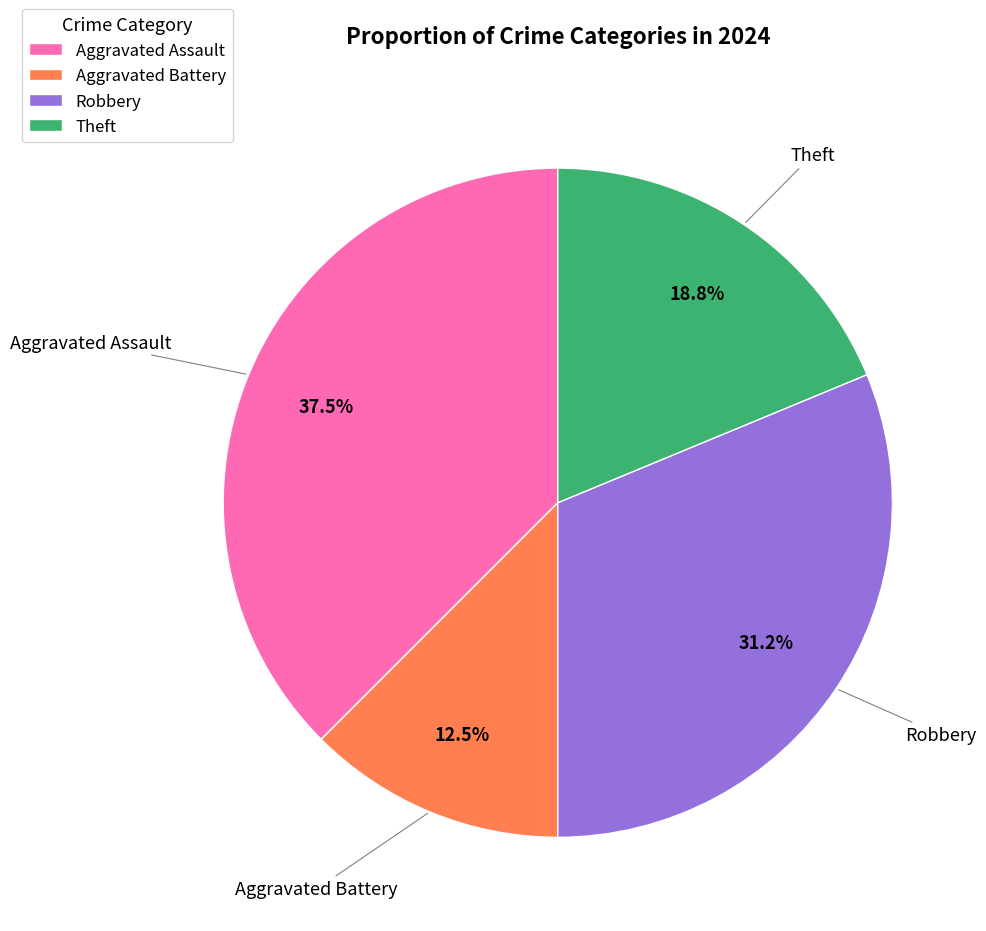

How many slices are in this pie chart?

4